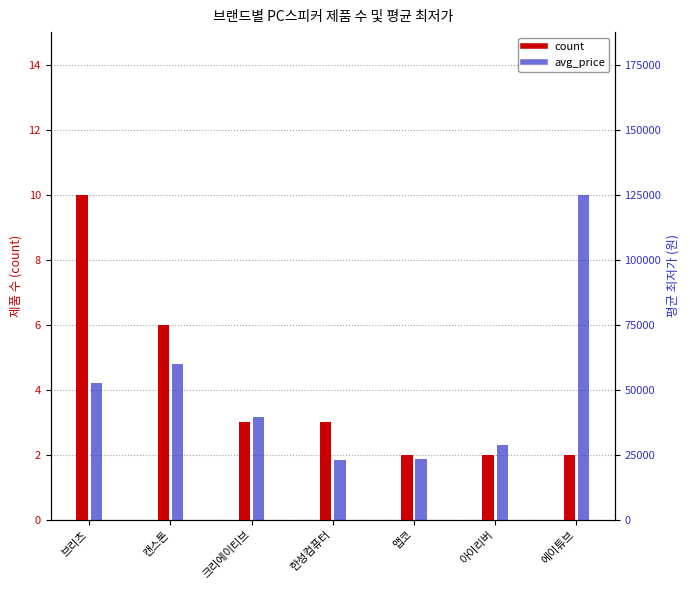

At which label does avg_price first exceed 39633?

브리츠